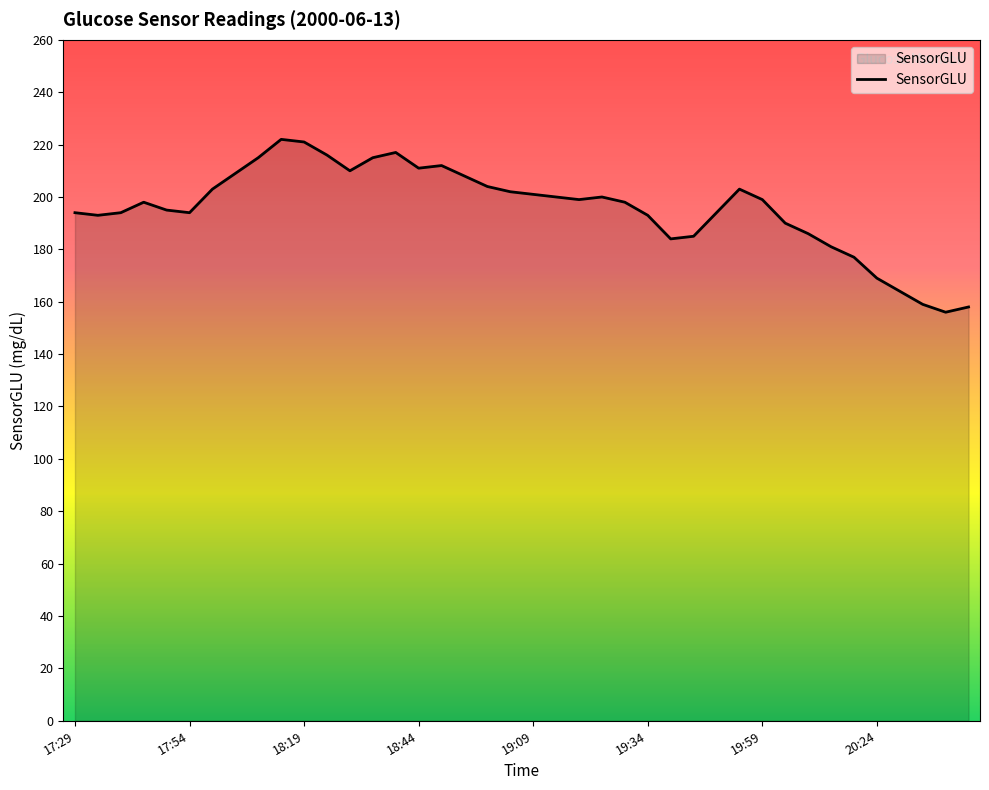

What is the difference between the maximum and minimum values?

66